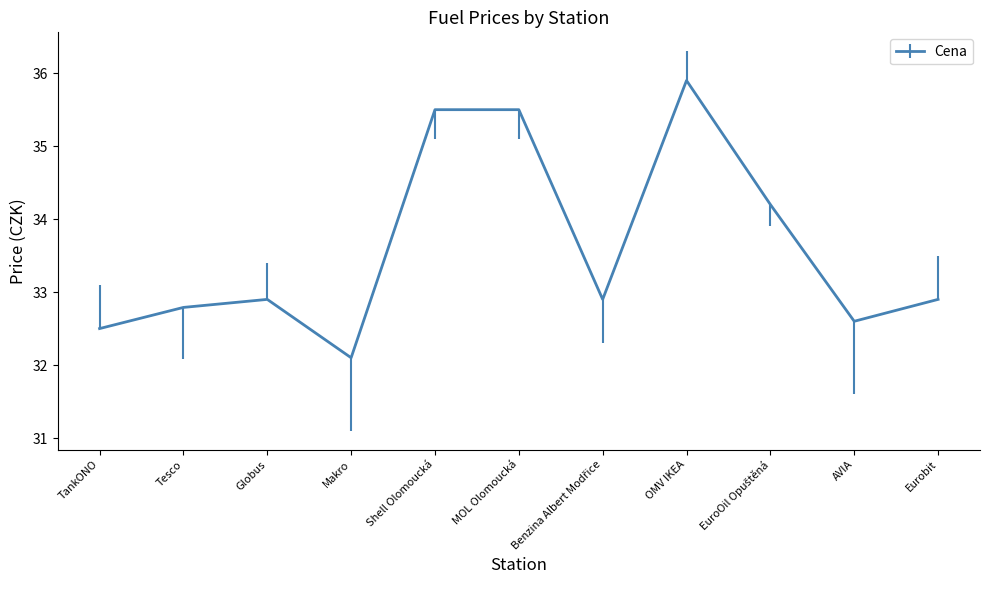

Which has a higher value, AVIA or Tesco?

Tesco